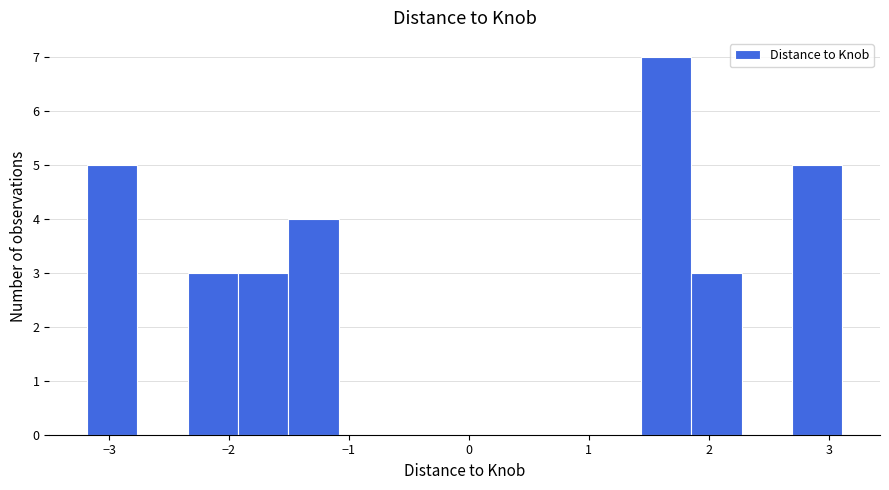

Which range on the x-axis has the tallest bar?

1.4 to 1.9